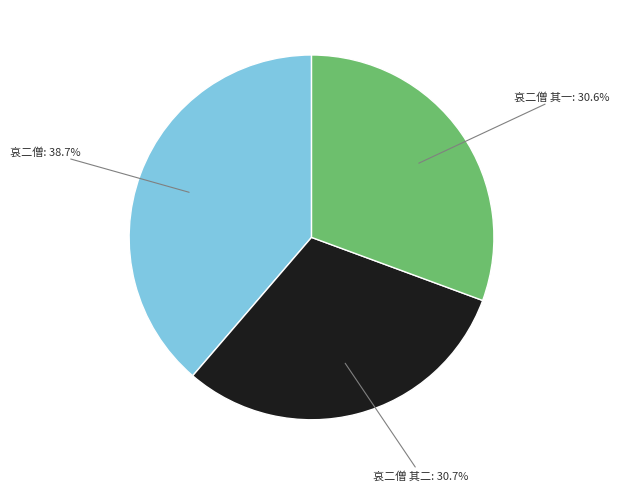

What is the largest slice in the pie chart?

哀二僧